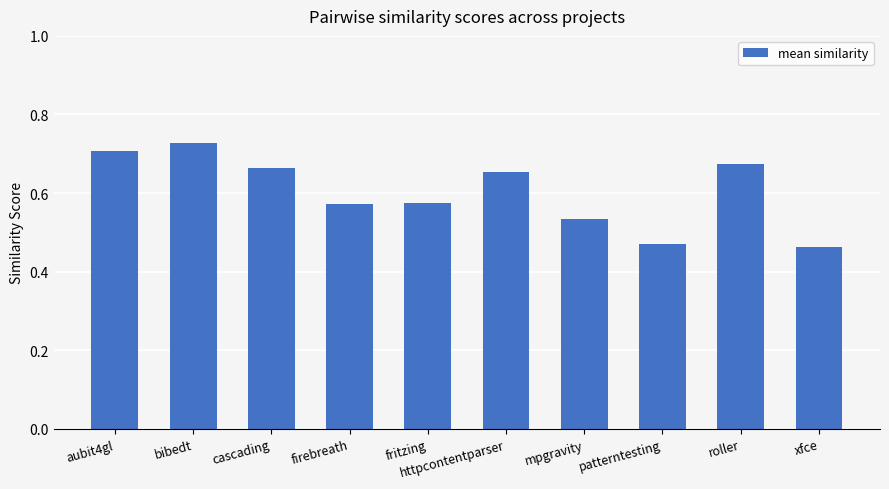

What is the change in value from fritzing to roller?

+0.1